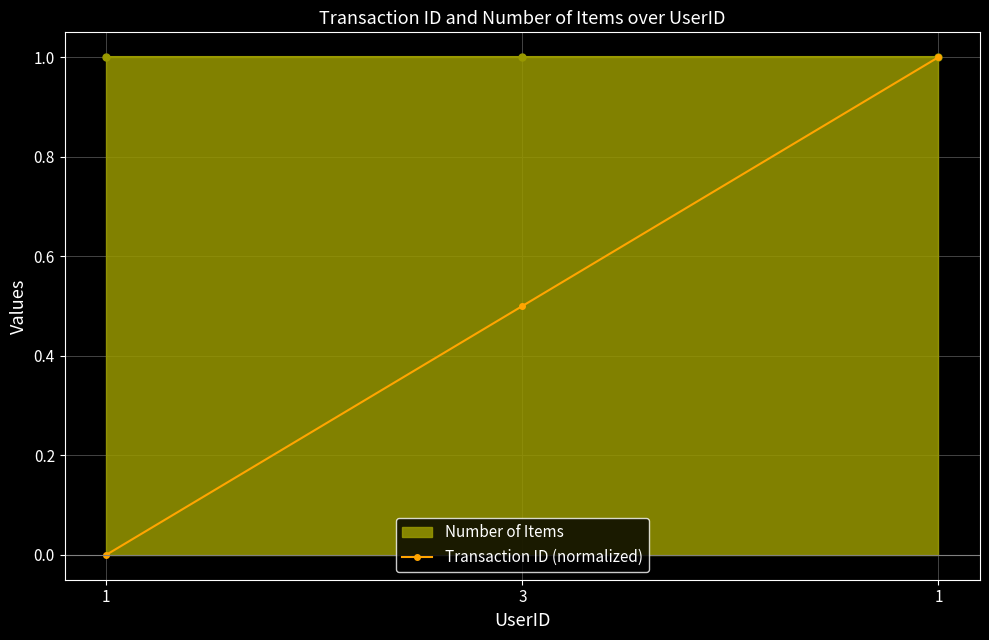

Which category has the lowest value across all series?

1